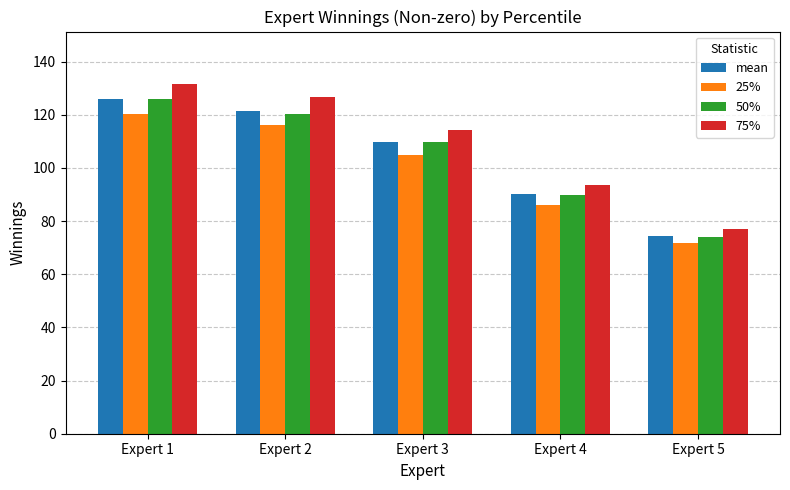

Rank the categories by mean value from highest to lowest.

Expert 1, Expert 2, Expert 3, Expert 4, Expert 5